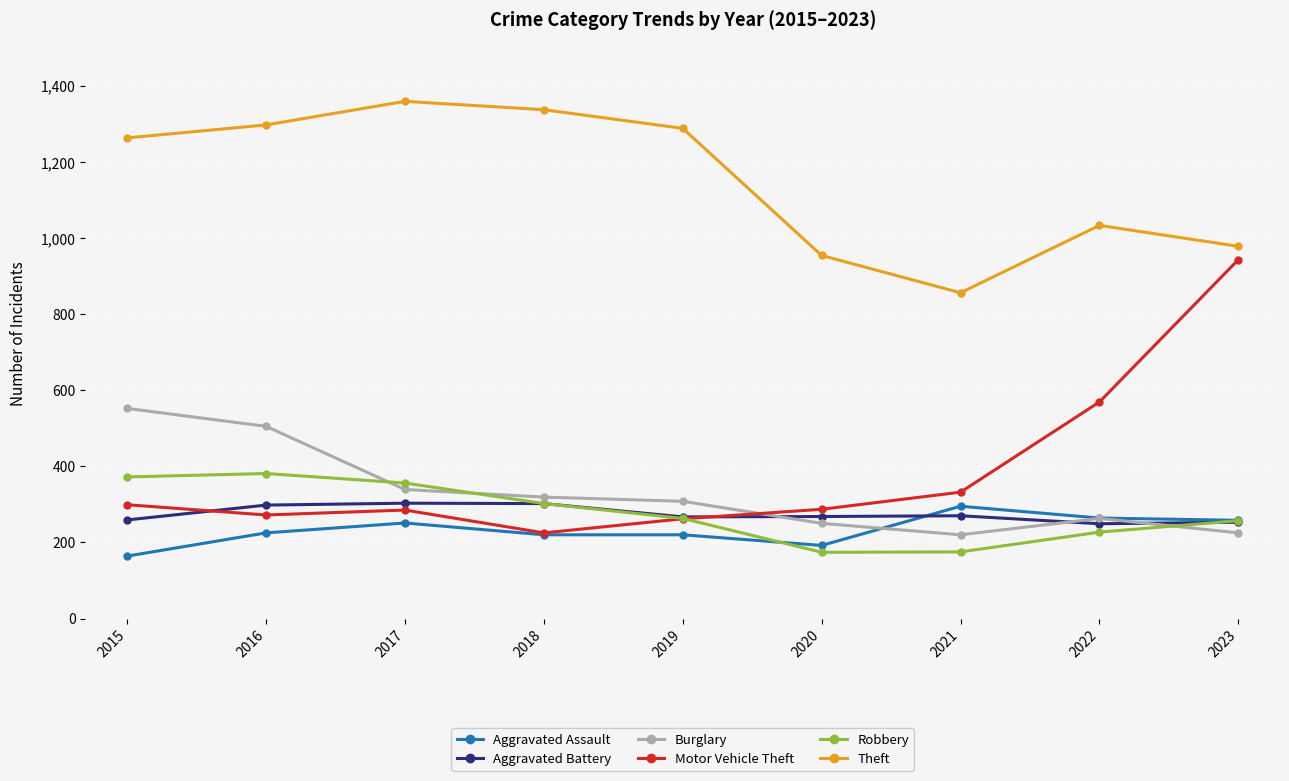

What is the spread (max minus min) of values at 2018?

1117